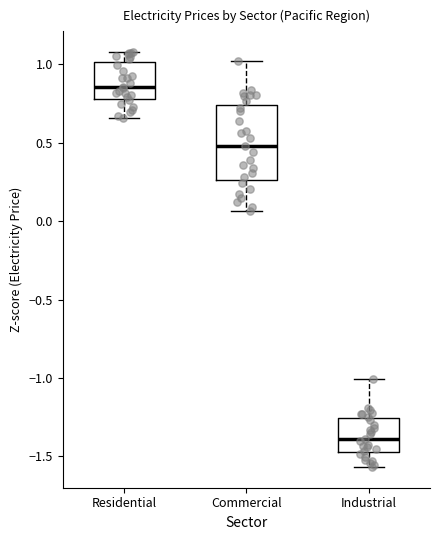

Reading left to right, transcribe this box plot: for each box, give where its median line is, the range the box spans, and where its two whiskers end, as read against the y-axis. The values are not printed on the chart, so give them approximately, as read against the axis.

Residential: median 0.85, box 0.80 to 1.00, whiskers 0.65 to 1.10
Commercial: median 0.50, box 0.25 to 0.75, whiskers 0.05 to 1.00
Industrial: median -1.40, box -1.45 to -1.25, whiskers -1.55 to -1.00